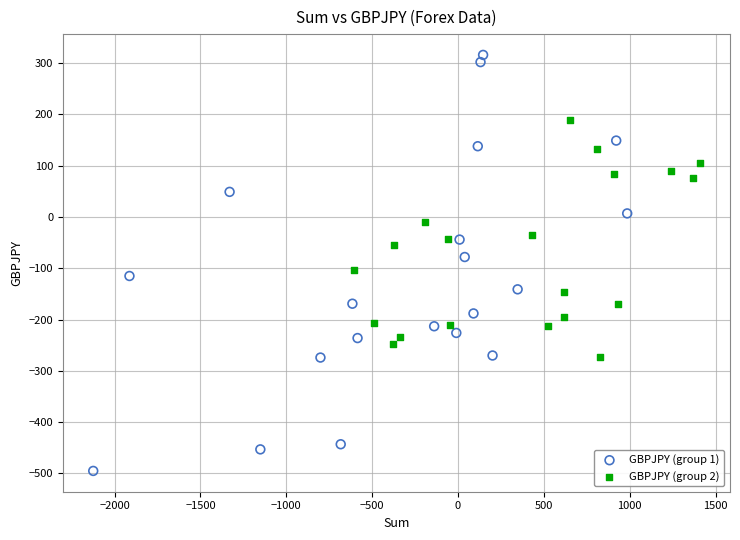

Which series reaches the minimum Y coordinate?

GBPJPY (group 1)